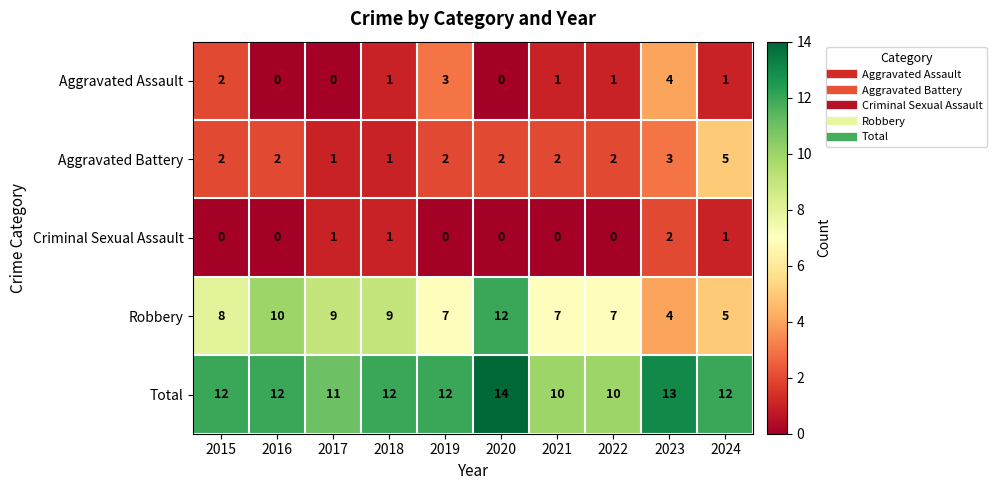

True or false: Aggravated Assault has a value of 1 at 2021.

True